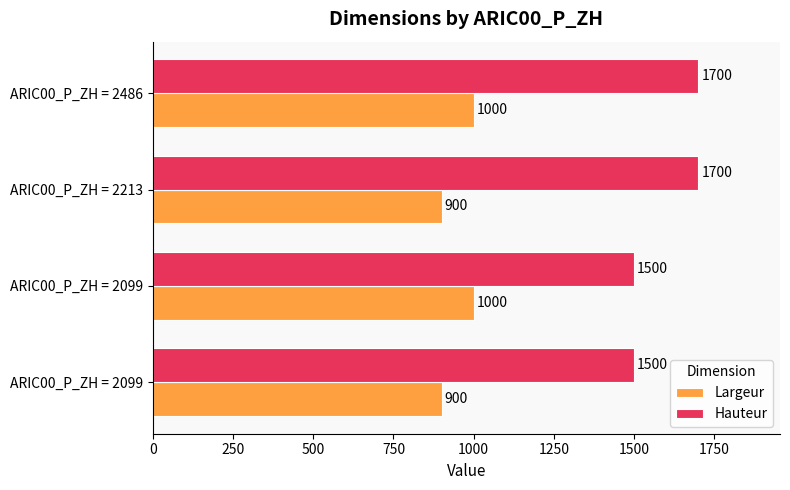

What is the average value of the Largeur series?

950